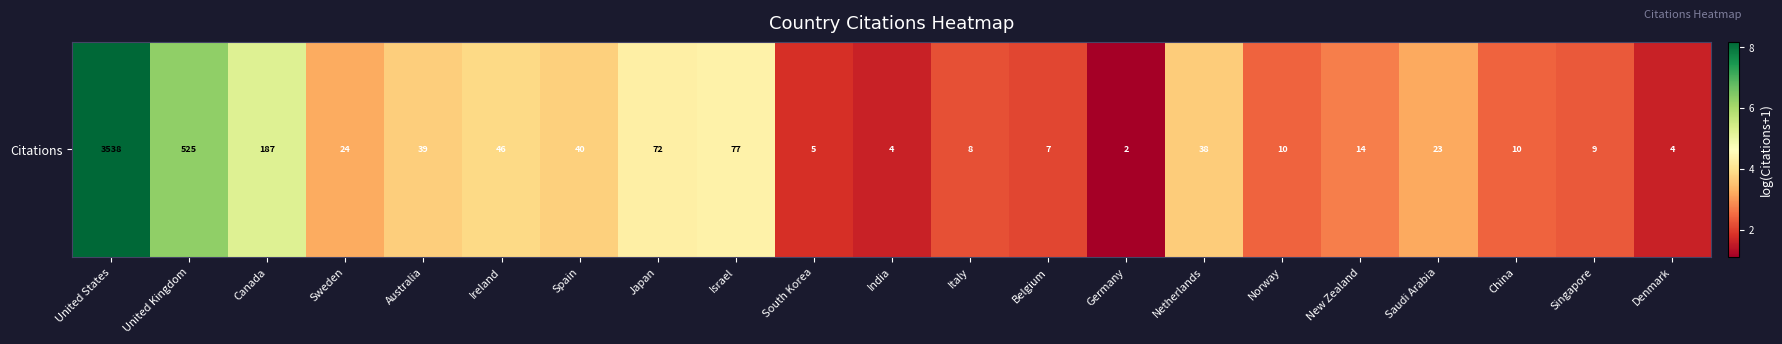

Approximately how many times larger is the value at United Kingdom compared to Israel?

1.4